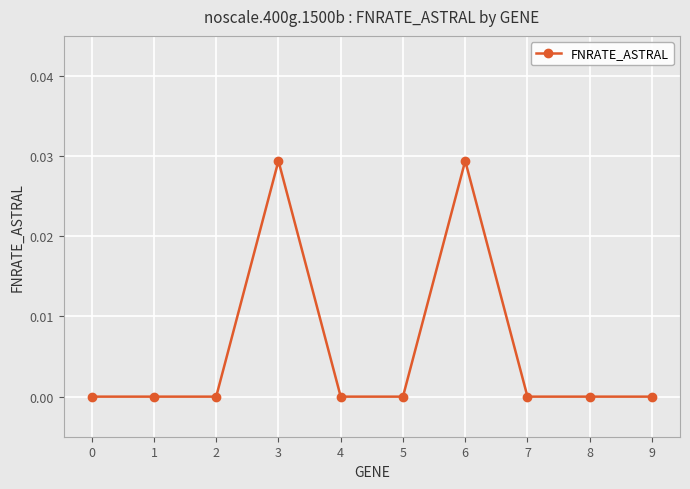

Is this an area chart (filled region under the line)?

No